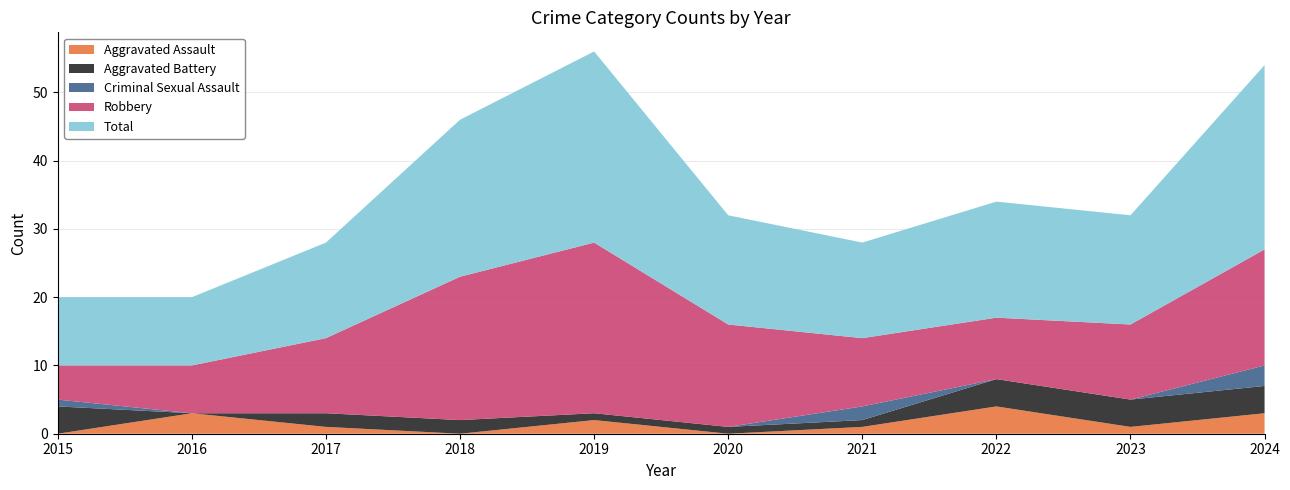

Reading left to right, extract all data points from this chart.

Aggravated Assault: 2015=0	2016=3	2017=1	2018=0	2019=2	2020=0	2021=1	2022=4	2023=1	2024=3
Aggravated Battery: 2015=4	2016=0	2017=2	2018=2	2019=1	2020=1	2021=1	2022=4	2023=4	2024=4
Criminal Sexual Assault: 2015=1	2016=0	2017=0	2018=0	2019=0	2020=0	2021=2	2022=0	2023=0	2024=3
Robbery: 2015=5	2016=7	2017=11	2018=21	2019=25	2020=15	2021=10	2022=9	2023=11	2024=17
Total: 2015=10	2016=10	2017=14	2018=23	2019=28	2020=16	2021=14	2022=17	2023=16	2024=27